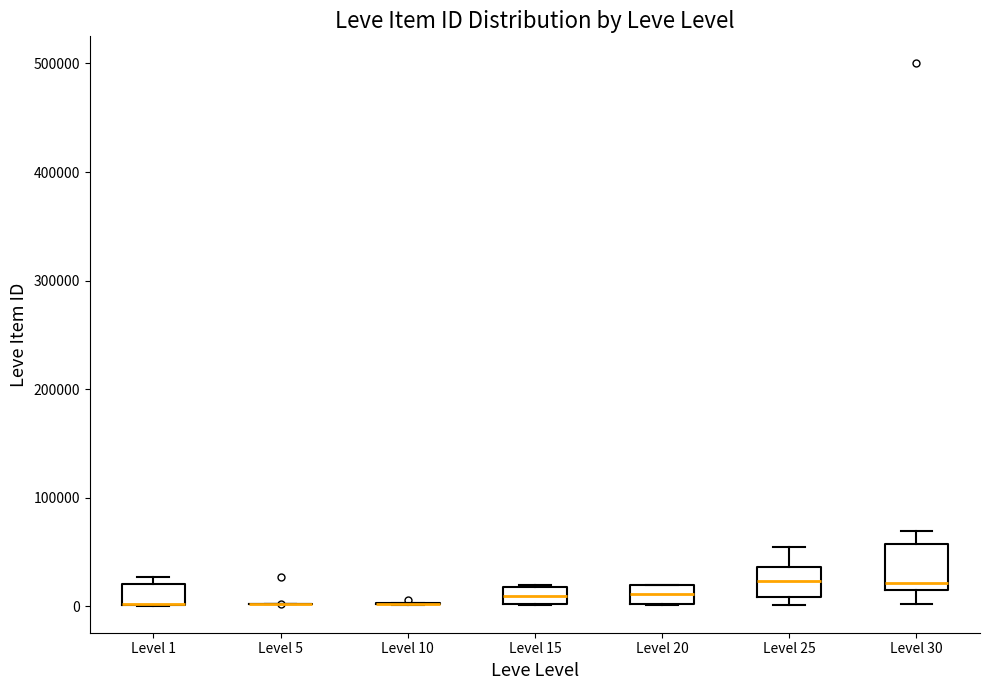

Reading left to right, read every box against the y-axis: the position of its median line, the range the box covers, and the ends of its whiskers. The values are not printed on the chart, so give them approximately, as read against the axis.

Level 1: median 0 (drawn on the box's lower edge), box 0 to 20000, whiskers 0 to 30000
Level 5: box collapsed to a line at 0, whiskers 0 to 0
Level 10: box collapsed to a line at 0, whiskers 0 to 0
Level 15: median 10000, box 0 to 20000, whiskers 0 to 20000
Level 20: median 10000, box 0 to 20000, whiskers 0 to 20000
Level 25: median 20000, box 10000 to 40000, whiskers 0 to 50000
Level 30: median 20000 (just above the box's lower edge), box 20000 to 60000, whiskers 0 to 70000